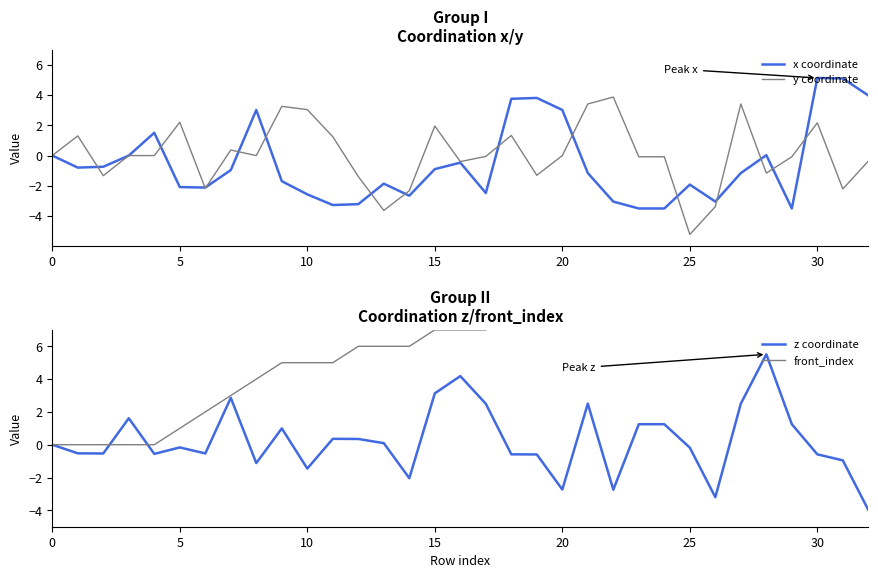

The y coordinate series shows 0.8 at 5. True or false?

False